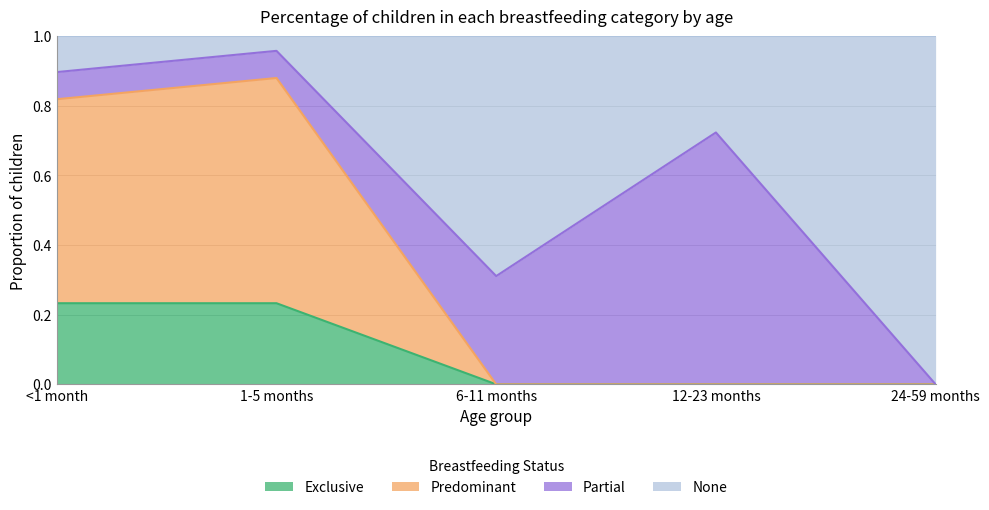

What is the total value across all series at 1-5 months?

1.0